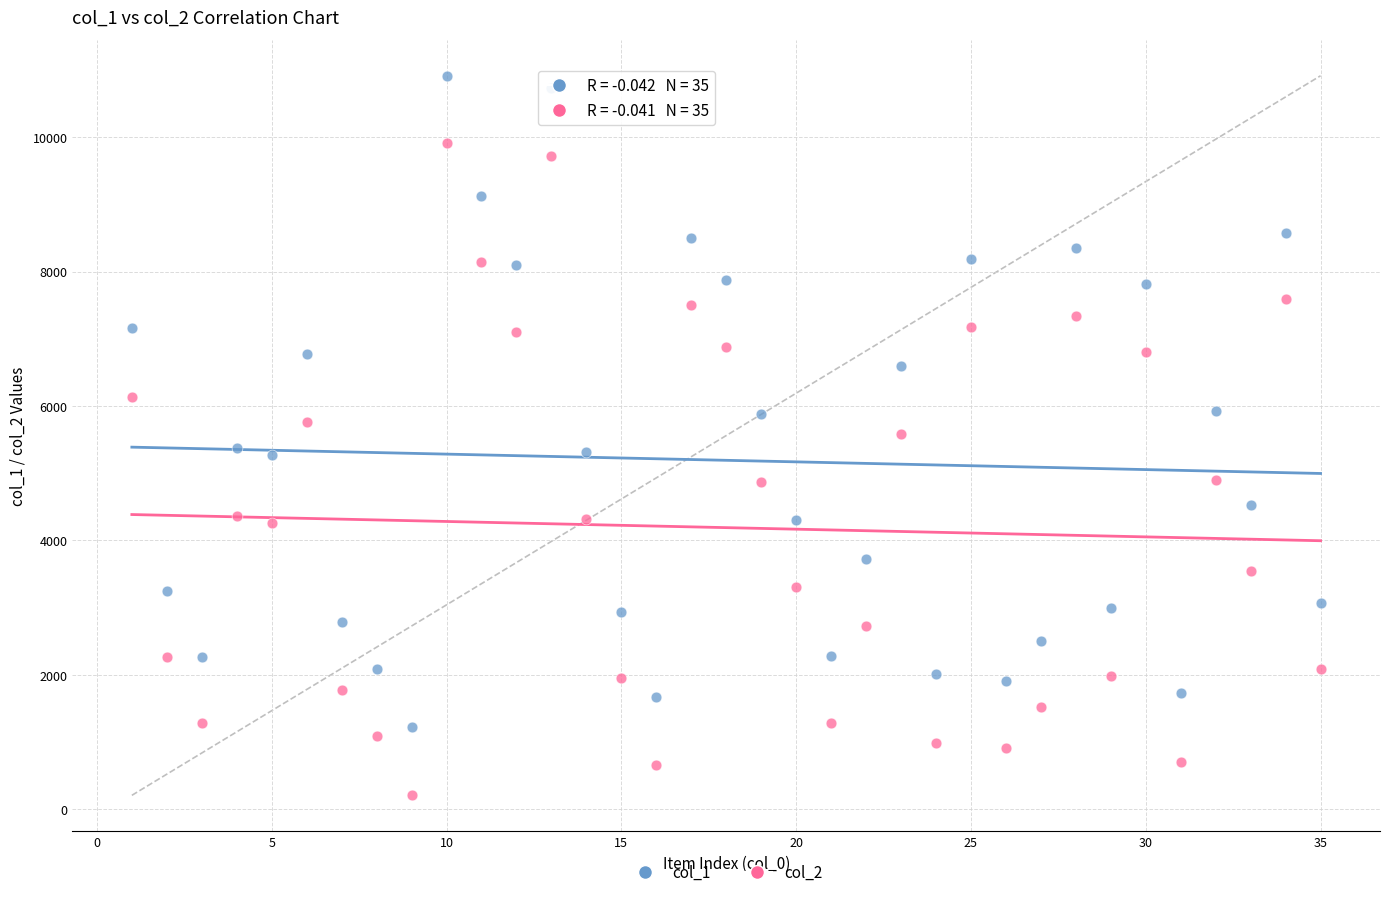

Which series contains the lowest Y value?

col_2